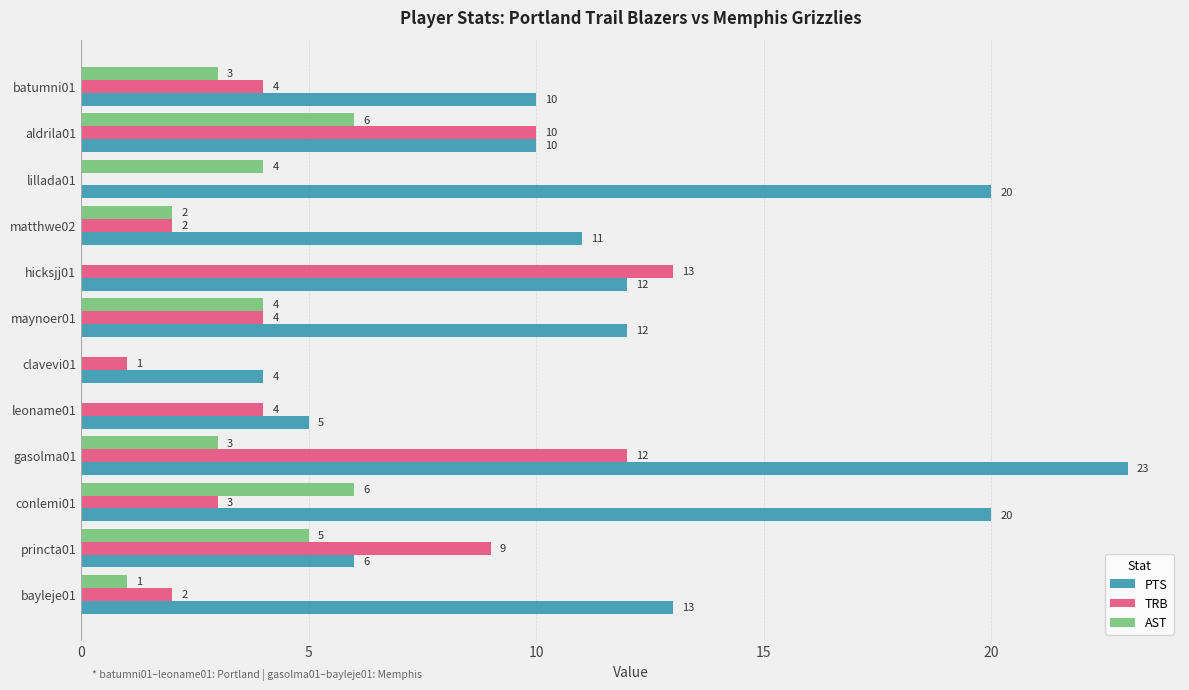

What is the sum of the PTS values at aldrila01 and matthwe02?

21